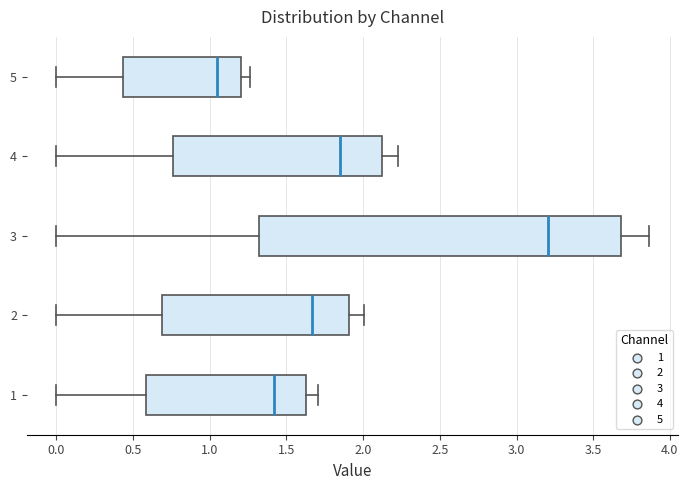

Where does the right whisker of the box at y = 3 end on the x-axis? The values are not printed on the chart, so give them approximately, as read against the axis.

3.85